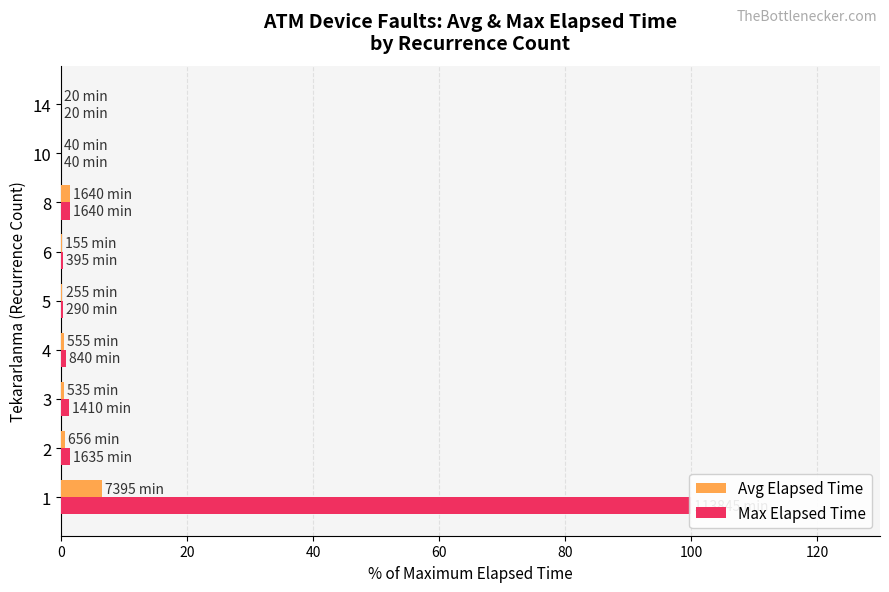

The value of Avg Elapsed Time at 2 is 0.6. True or false?

True